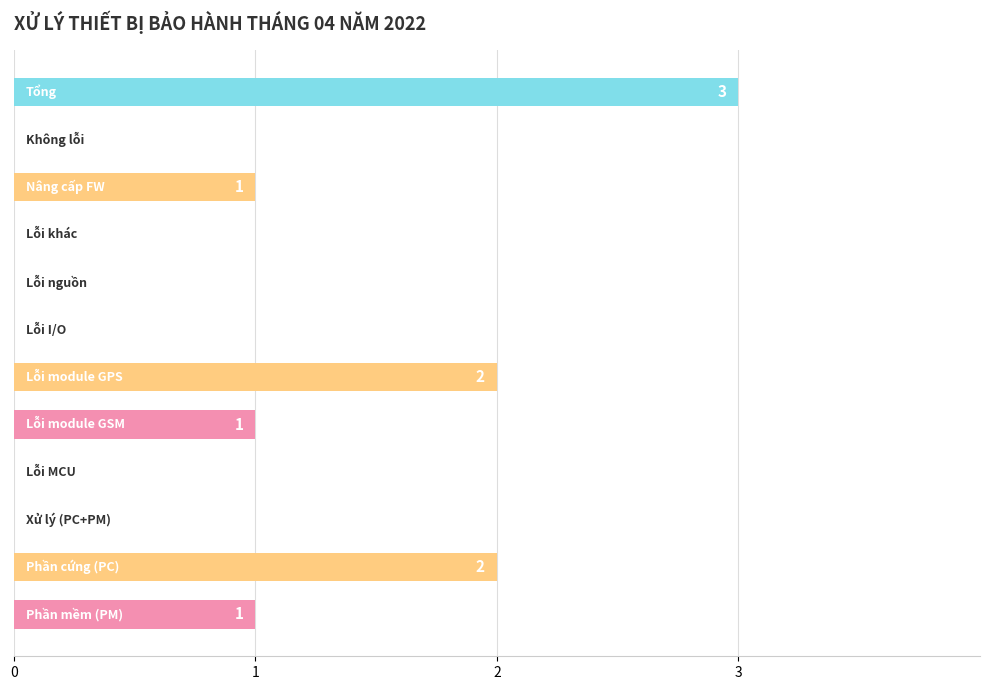

What is the sum of all values?

10